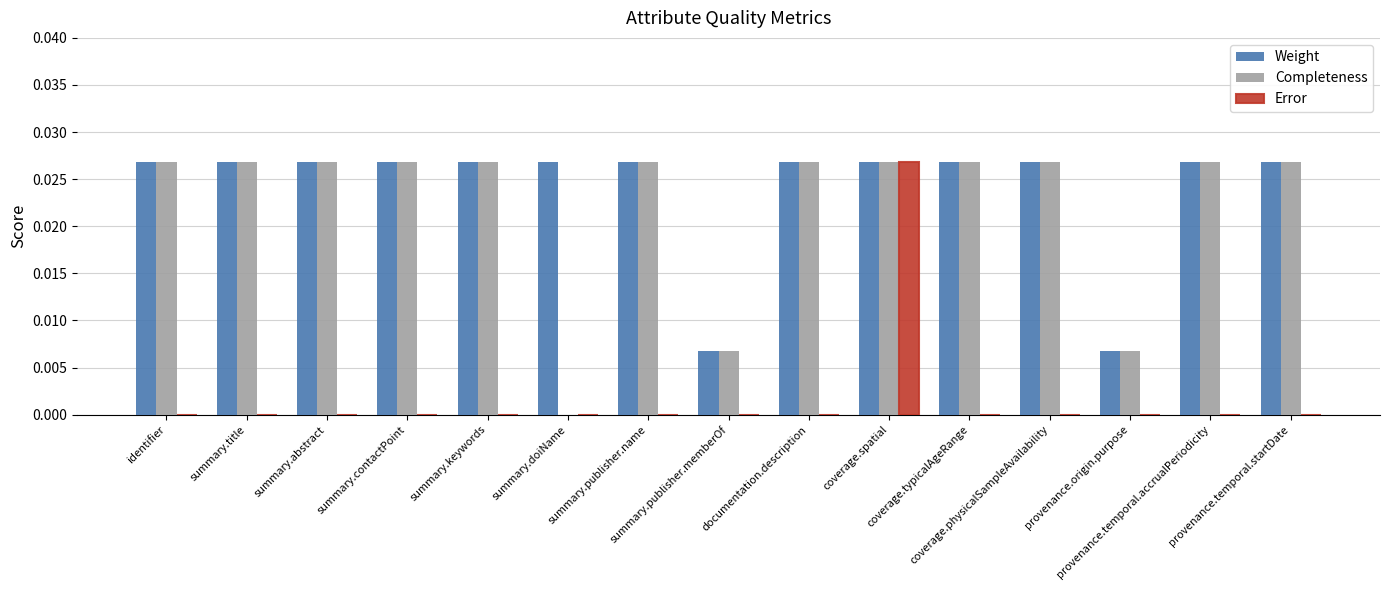

The value of Error at summary.abstract is 0.0. True or false?

True